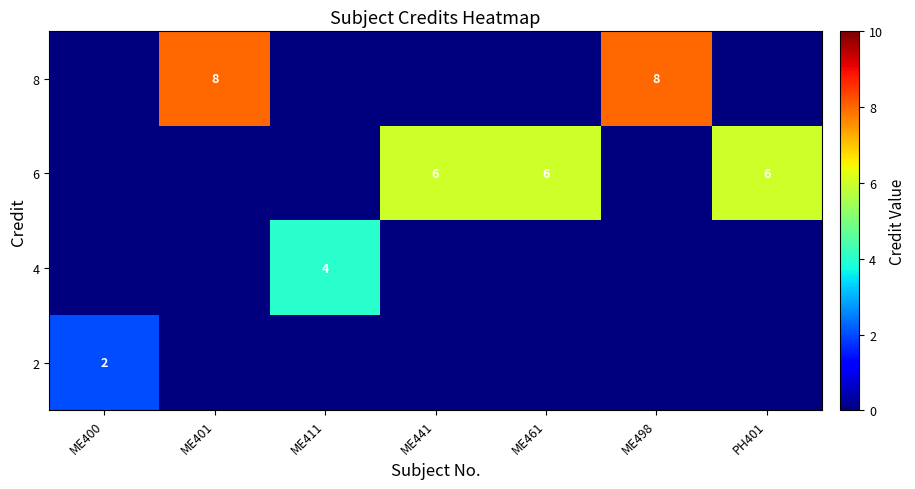

What is the difference between the highest and lowest values at ME401?

8